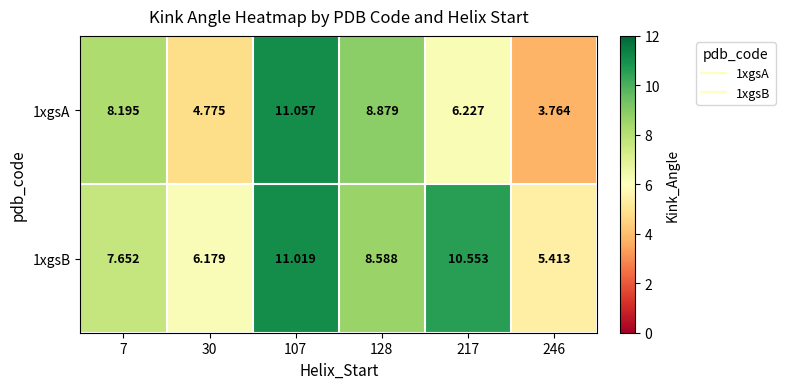

Is the value of 1xgsB at 217 greater than the value of 1xgsA at 7?

Yes